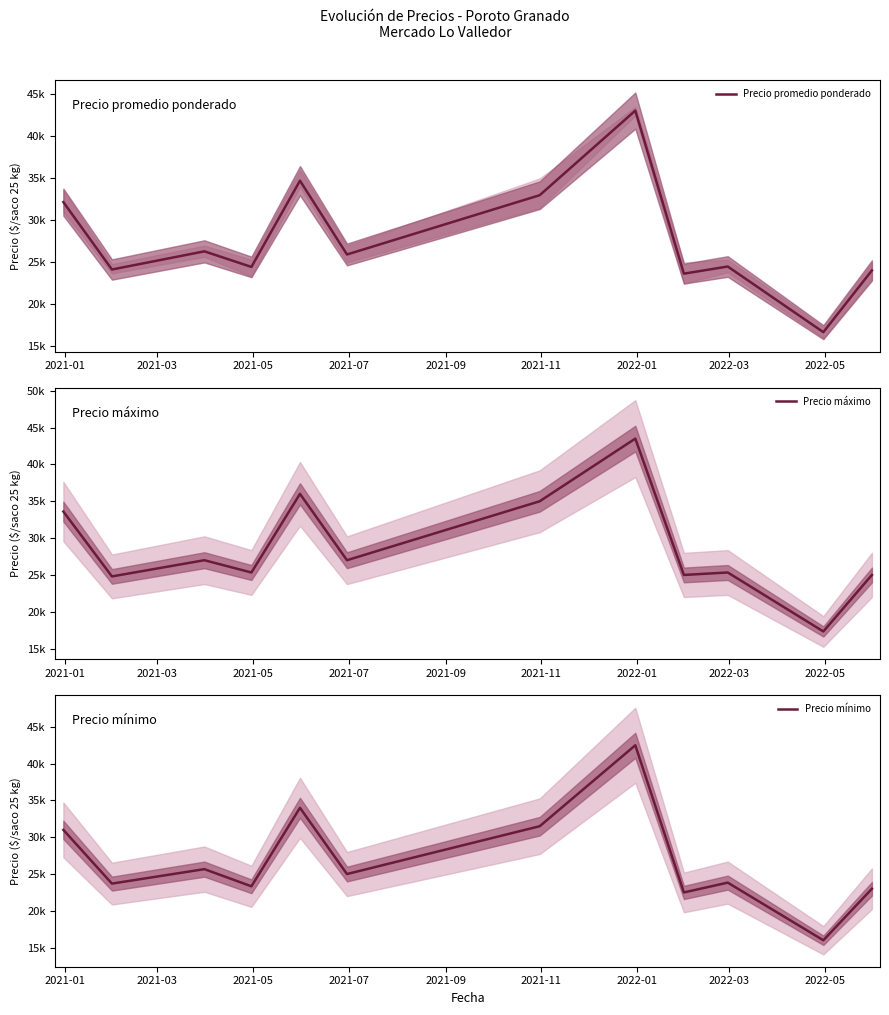

At 2021-11, list the series in order from smallest to largest.

Precio mínimo, Precio promedio ponderado, Precio máximo